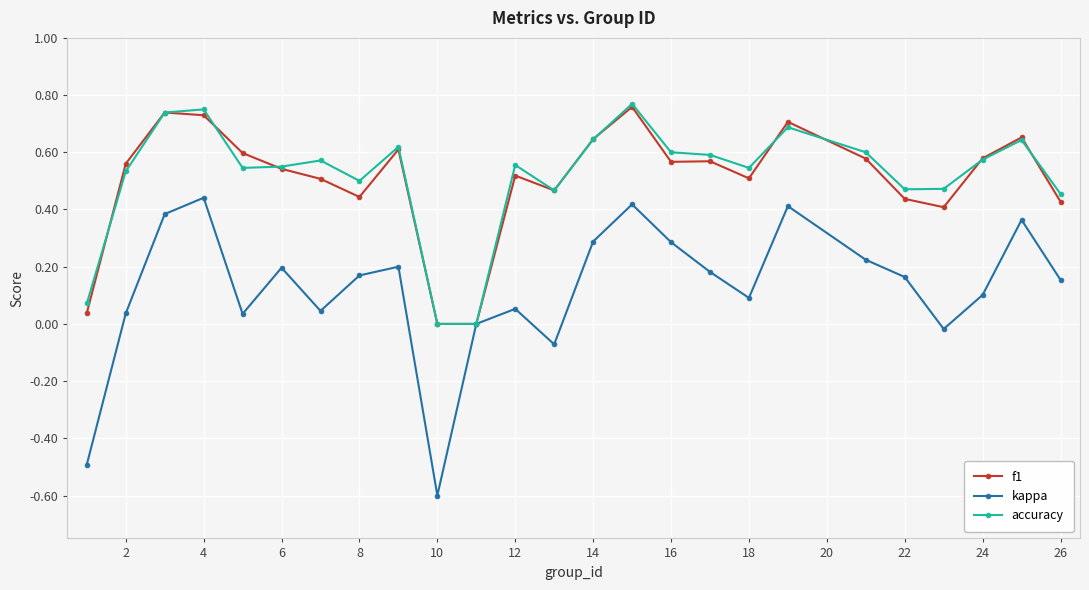

What is the lowest value of the kappa series?

-0.6